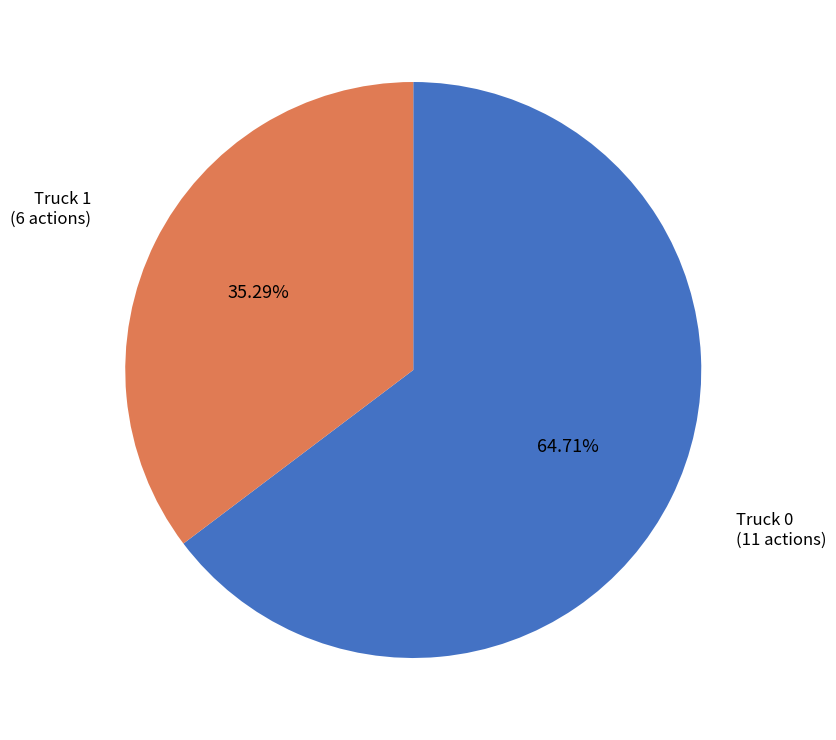

What percentage is the Truck 0 slice, to the nearest percent?

65%